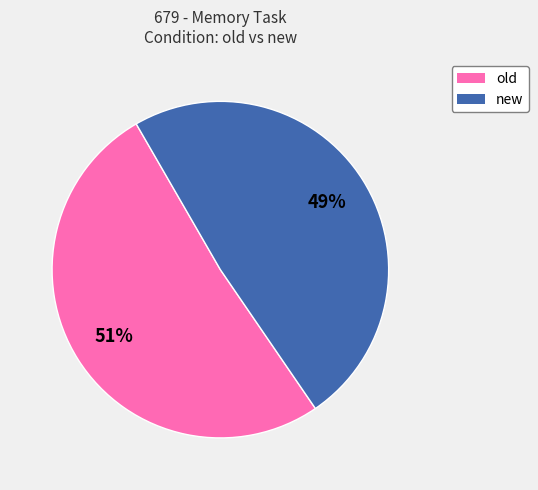

What is the majority slice?

old